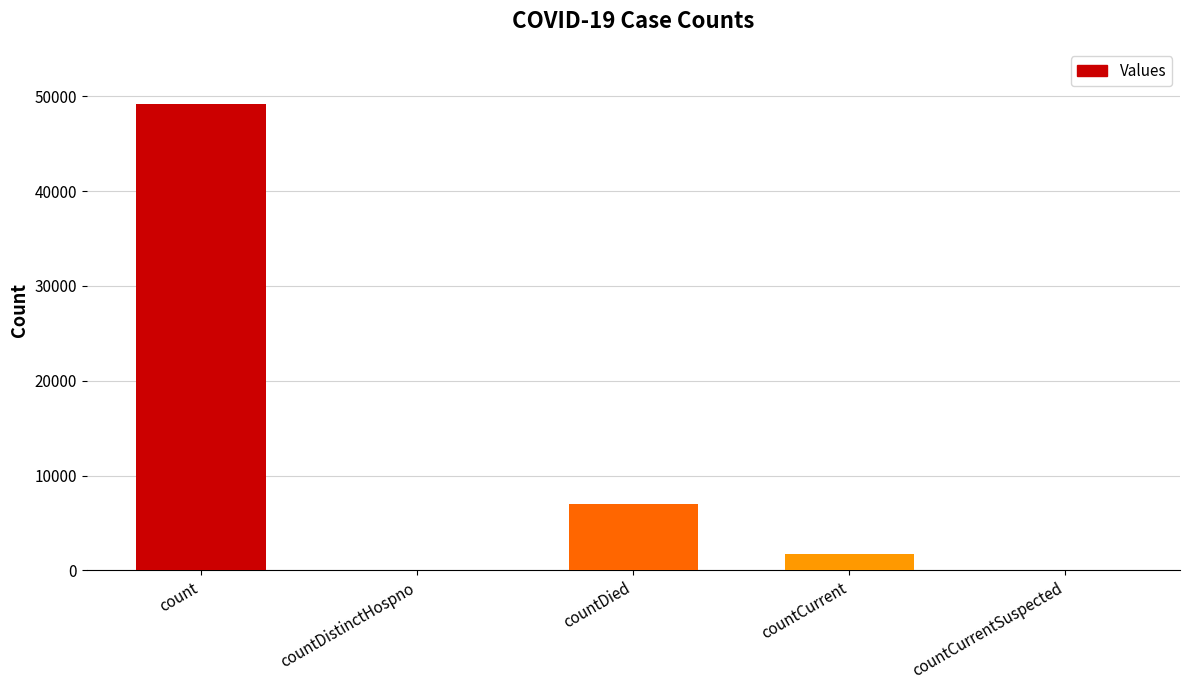

Is it true that the value at countCurrentSuspected is 0?

True